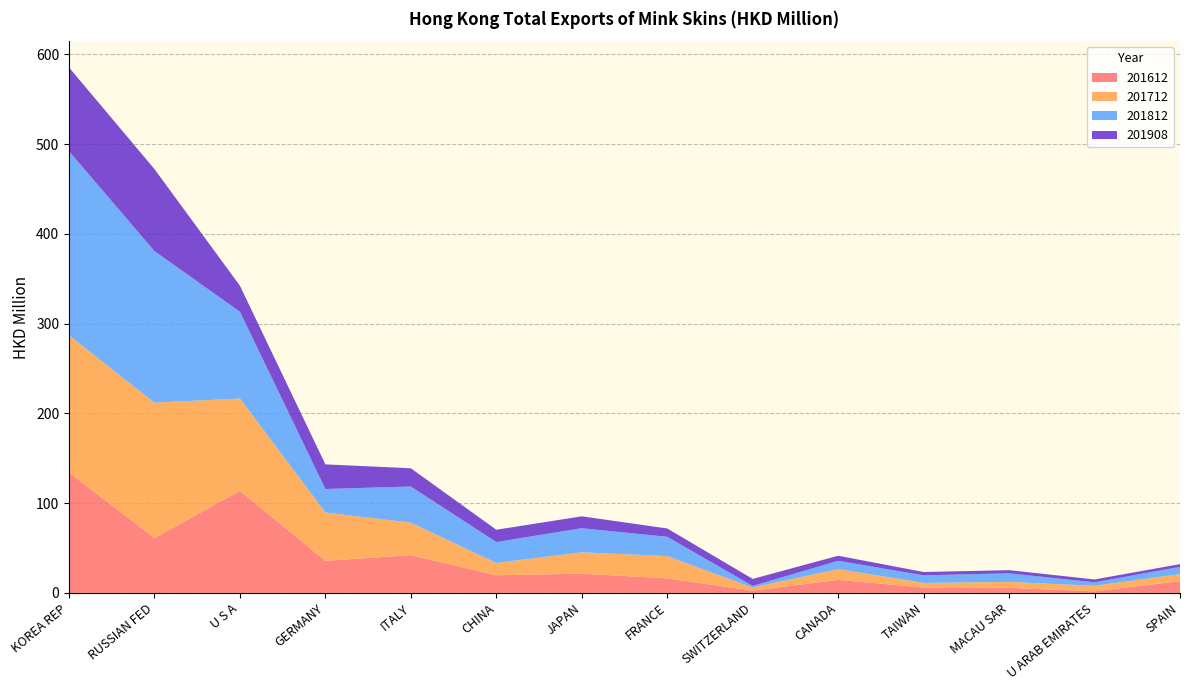

Reading left to right, transcribe all the data shown in this chart.

201612: KOREA REP=134.1	RUSSIAN FED=61.2	U S A=113.8	GERMANY=35.7	ITALY=42.1	CHINA=19.7	JAPAN=21.5	FRANCE=16.2	SWITZERLAND=2.5	CANADA=14.5	TAIWAN=6.1	MACAU SAR=5.7	U ARAB EMIRATES=1.7	SPAIN=13.2
201712: KOREA REP=152.7	RUSSIAN FED=150.8	U S A=102.7	GERMANY=53.8	ITALY=36.2	CHINA=13.7	JAPAN=23.8	FRANCE=24.8	SWITZERLAND=3.5	CANADA=12.1	TAIWAN=5.1	MACAU SAR=6.6	U ARAB EMIRATES=6.2	SPAIN=7.8
201812: KOREA REP=205.2	RUSSIAN FED=168.7	U S A=96.7	GERMANY=26.2	ITALY=40.3	CHINA=23.3	JAPAN=26.8	FRANCE=21.5	SWITZERLAND=1.8	CANADA=9.2	TAIWAN=8.4	MACAU SAR=9.5	U ARAB EMIRATES=3.8	SPAIN=8.1
201908: KOREA REP=93.3	RUSSIAN FED=91.4	U S A=28.9	GERMANY=27.4	ITALY=20.3	CHINA=13.7	JAPAN=13.3	FRANCE=9.3	SWITZERLAND=7.8	CANADA=5.6	TAIWAN=3.7	MACAU SAR=3.5	U ARAB EMIRATES=3.2	SPAIN=3.1